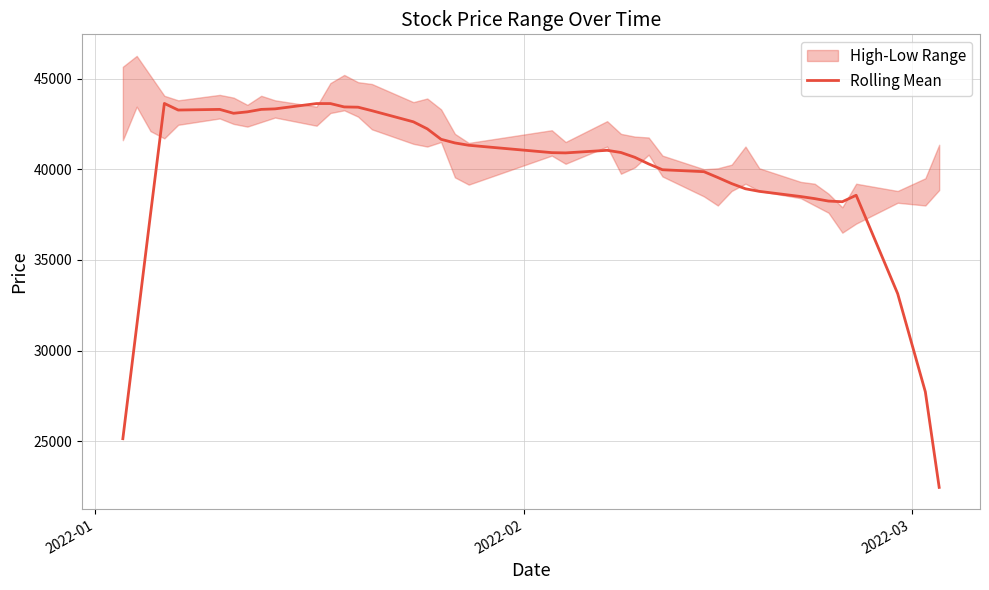

Does the chart have visible grid lines?

Yes